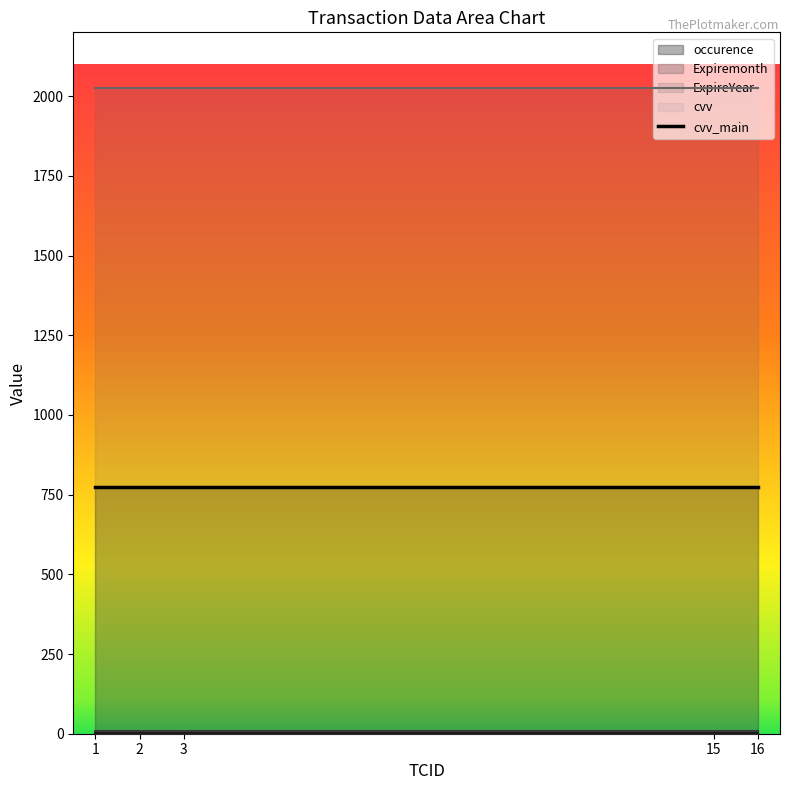

Reading left to right, list all the values displayed in this chart.

occurence: 1=1	2=1	3=1	15=1	16=1
Expiremonth: 1=8	2=8	3=8	15=8	16=8
ExpireYear: 1=2026	2=2026	3=2026	15=2026	16=2026
cvv: 1=773	2=773	3=773	15=773	16=773